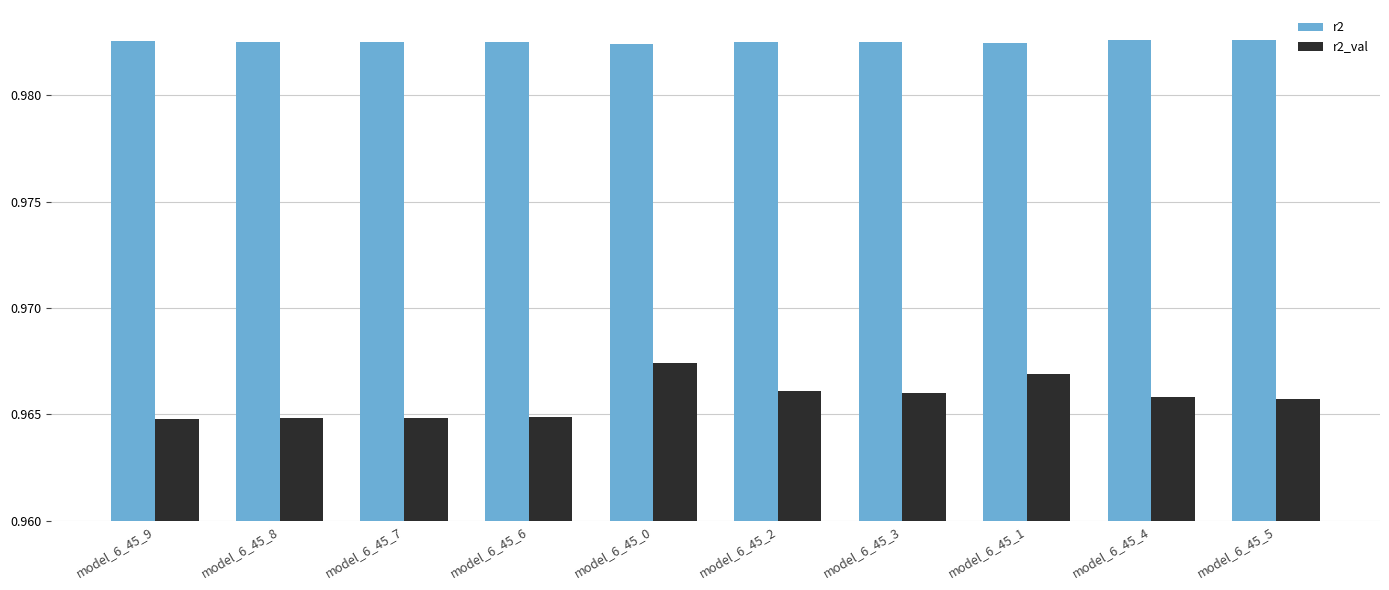

How many r2_val values are between 0 and 1?

10